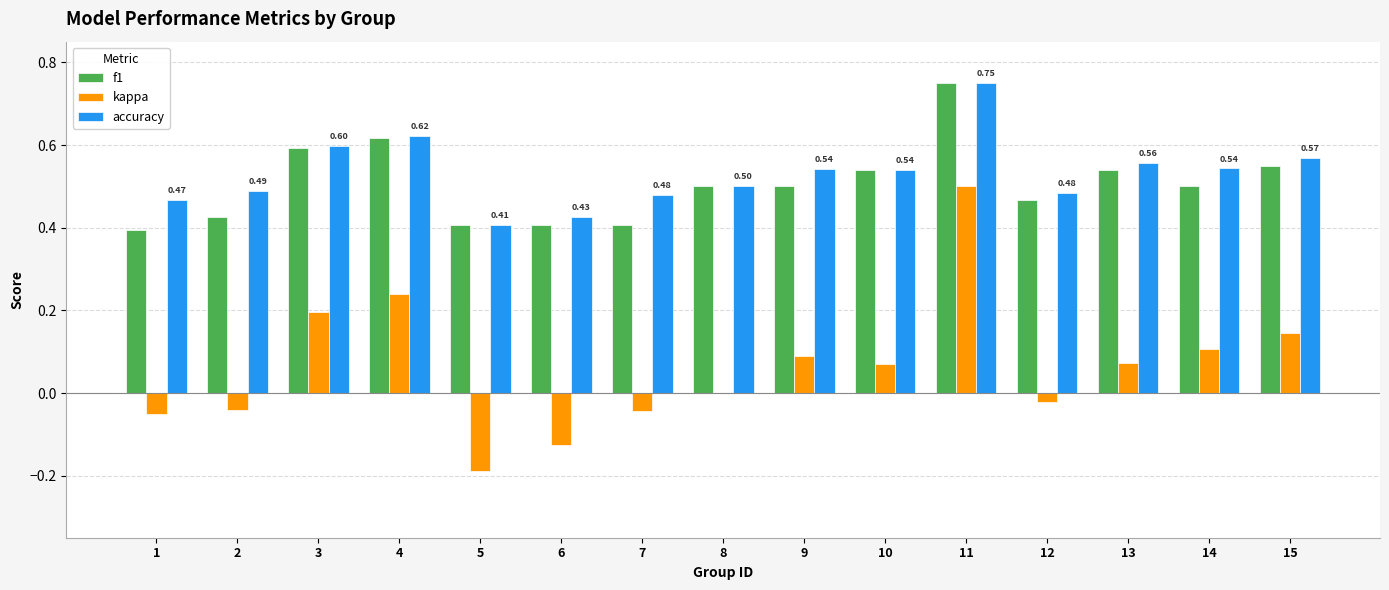

How many groups of bars are there?

15